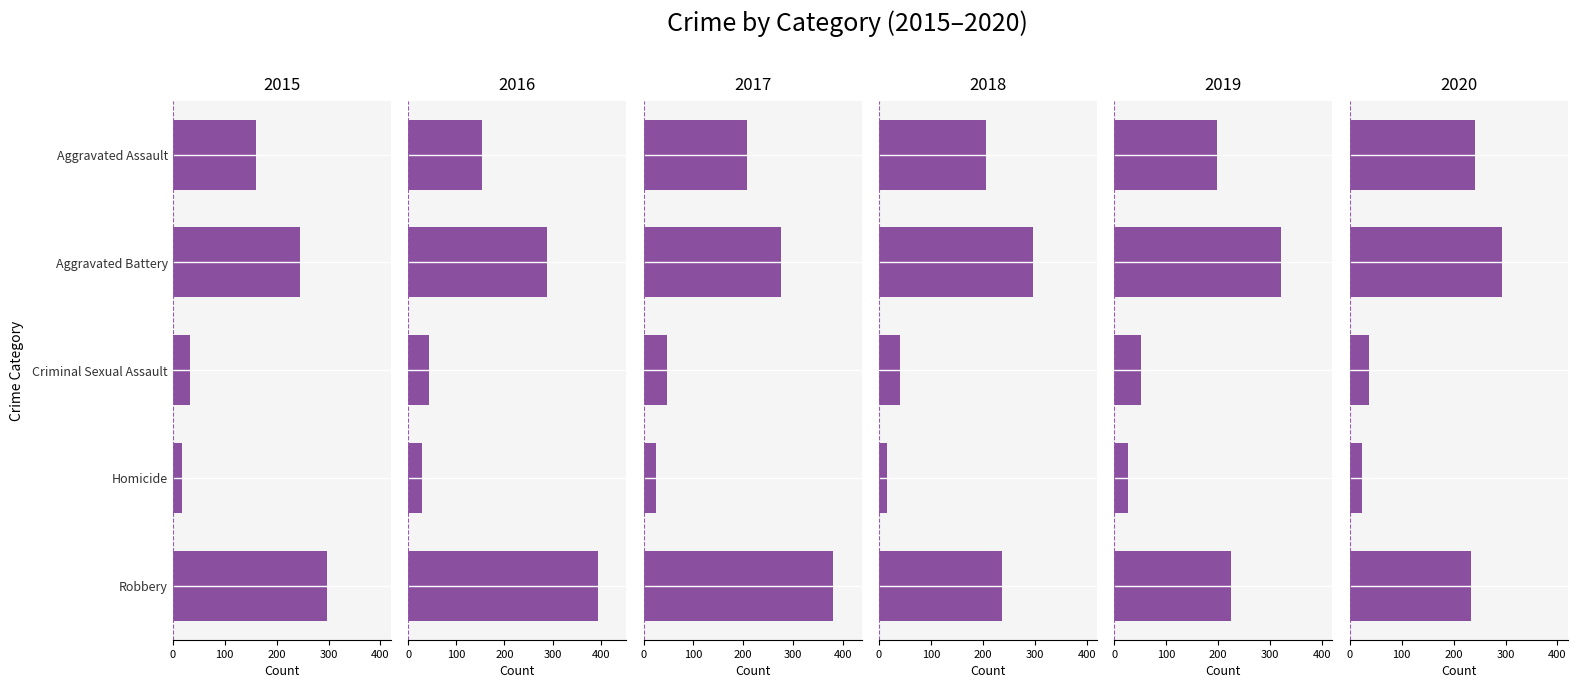

Reading left to right, transcribe all the data shown in this chart.

2015: 160	246	34	17	297
2016: 154	288	43	29	394
2017: 207	277	47	24	381
2018: 206	297	40	15	237
2019: 197	321	51	27	224
2020: 242	294	36	24	233